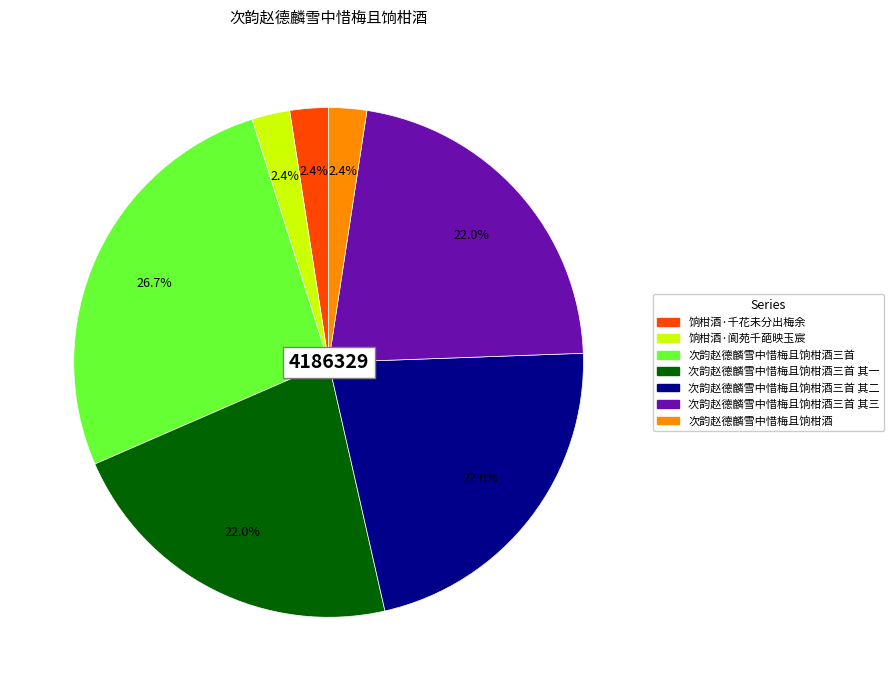

To the nearest percent, what is the difference between the largest and smallest slice percentages?

24%